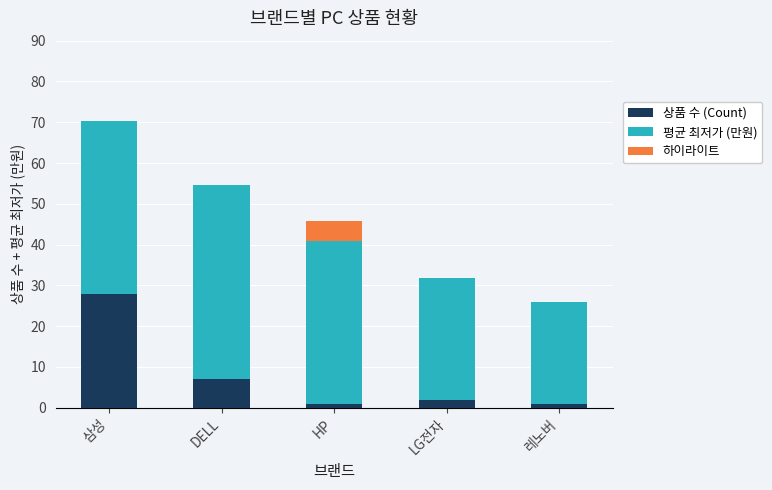

Count the number of data series in this chart.

3